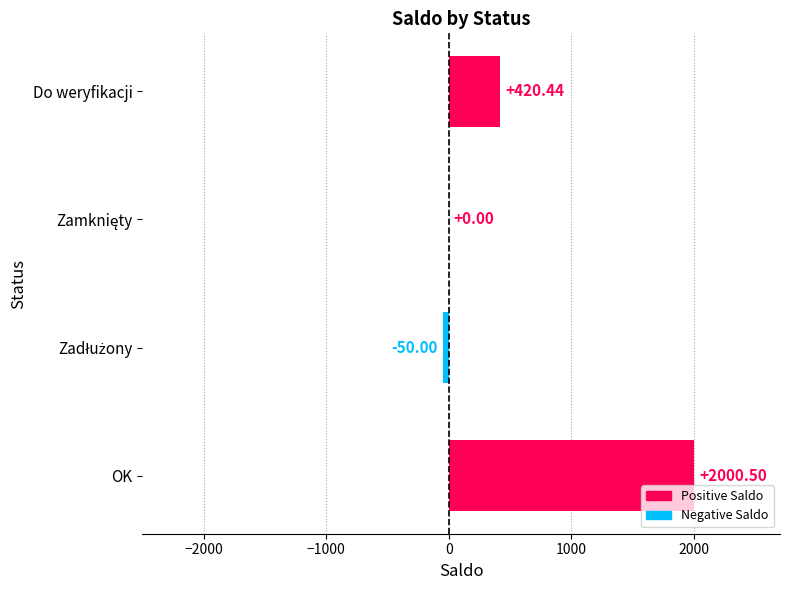

How many series are shown in this chart?

1